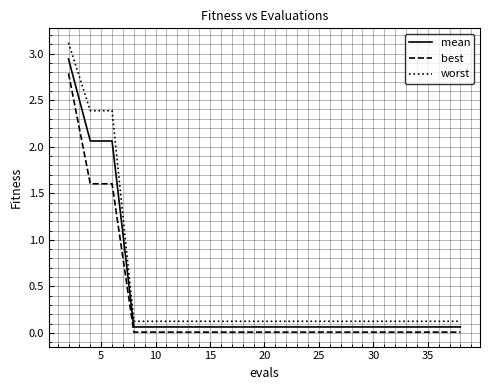

Which series has the widest spread of values?

worst